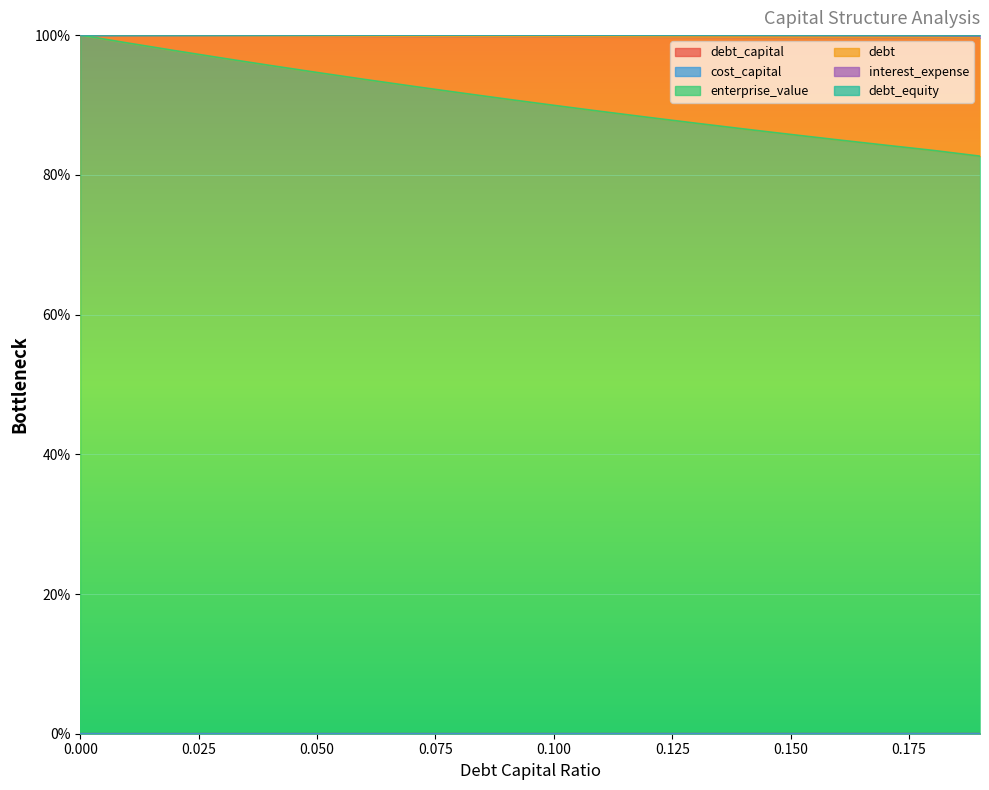

Reading right to left, what are all the values shown in this chart?

debt_capital: 0.19=100.0	0.18=100.0	0.17=100.0	0.16=100.0	0.15=100.0	0.14=100.0	0.13=100.0	0.12=100.0	0.11=100.0	0.1=100.0	0.09=100.0	0.08=100.0	0.07=100.0	0.06=100.0	0.05=100.0	0.04=100.0	0.03=100.0	0.02=100.0	0.01=100.0	0.0=100.0
cost_capital: 0.19=0.0	0.18=0.0	0.17=0.0	0.16=0.0	0.15=0.0	0.14=0.0	0.13=0.0	0.12=0.0	0.11=0.0	0.1=0.0	0.09=0.0	0.08=0.0	0.07=0.0	0.06=0.0	0.05=0.0	0.04=0.0	0.03=0.0	0.02=0.0	0.01=0.0	0.0=0.0
enterprise_value: 0.19=100.0	0.18=100.0	0.17=100.0	0.16=100.0	0.15=100.0	0.14=100.0	0.13=100.0	0.12=100.0	0.11=100.0	0.1=100.0	0.09=100.0	0.08=100.0	0.07=100.0	0.06=100.0	0.05=100.0	0.04=100.0	0.03=100.0	0.02=100.0	0.01=100.0	0.0=100.0
debt: 0.19=99.6	0.18=99.6	0.17=99.7	0.16=99.7	0.15=99.7	0.14=99.7	0.13=99.7	0.12=99.7	0.11=99.8	0.1=99.8	0.09=99.8	0.08=99.8	0.07=99.8	0.06=99.9	0.05=99.9	0.04=99.9	0.03=99.9	0.02=100.0	0.01=100.0	0.0=100.0
interest_expense: 0.19=0.0	0.18=0.0	0.17=0.0	0.16=0.0	0.15=0.0	0.14=0.0	0.13=0.0	0.12=0.0	0.11=0.0	0.1=0.0	0.09=0.0	0.08=0.0	0.07=0.0	0.06=0.0	0.05=0.0	0.04=0.0	0.03=0.0	0.02=0.0	0.01=0.0	0.0=0.0
debt_equity: 0.19=82.7	0.18=83.5	0.17=84.2	0.16=85.0	0.15=85.8	0.14=86.6	0.13=87.4	0.12=88.2	0.11=89.1	0.1=89.9	0.09=90.8	0.08=91.8	0.07=92.7	0.06=93.7	0.05=94.7	0.04=95.7	0.03=96.7	0.02=97.8	0.01=98.9	0.0=100.0